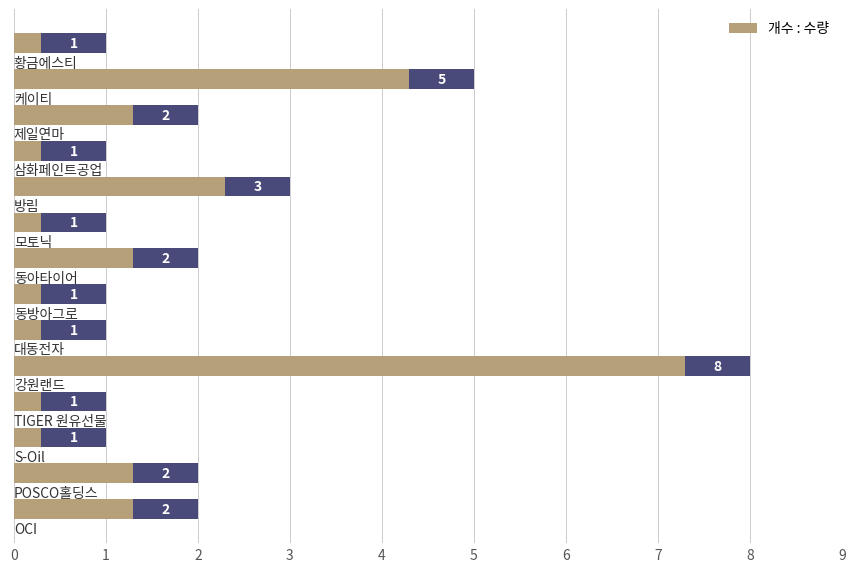

What is the difference between the maximum and minimum values?

7